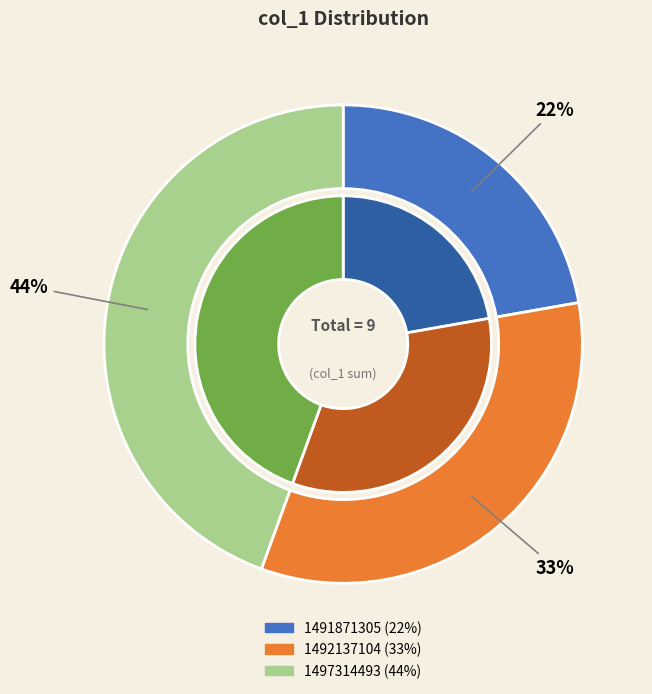

To the nearest percent, what percentage of the pie is 1492137104?

33%